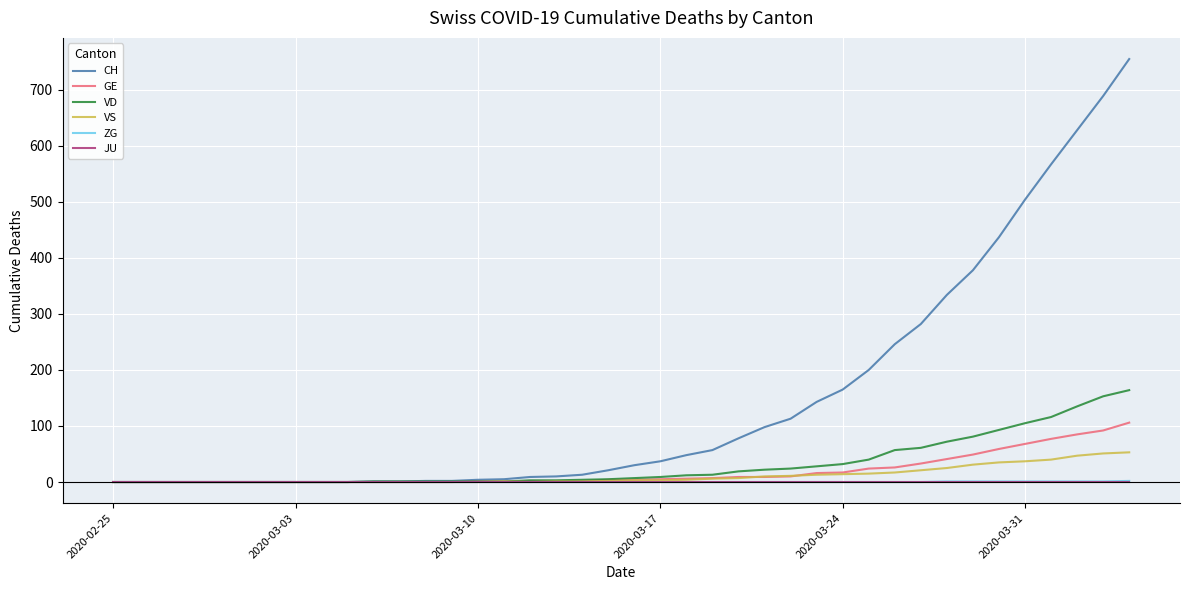

Which series has the largest range (max minus min)?

CH